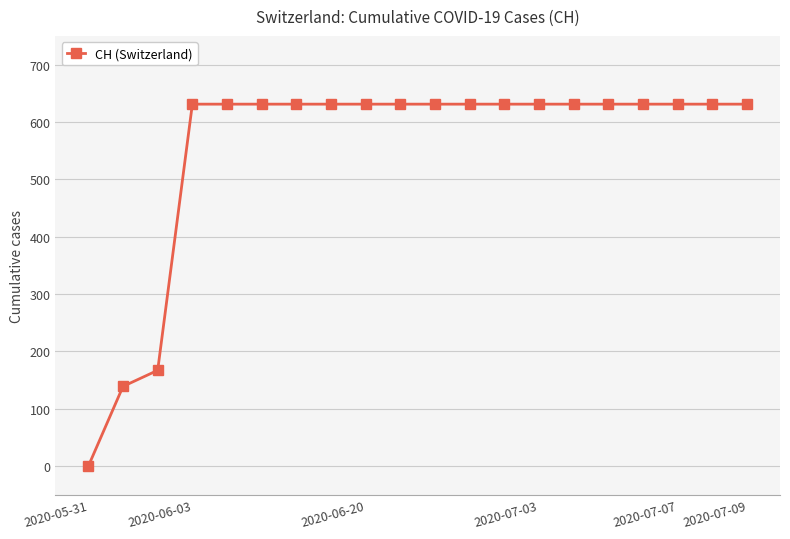

What is the greatest value displayed?

631